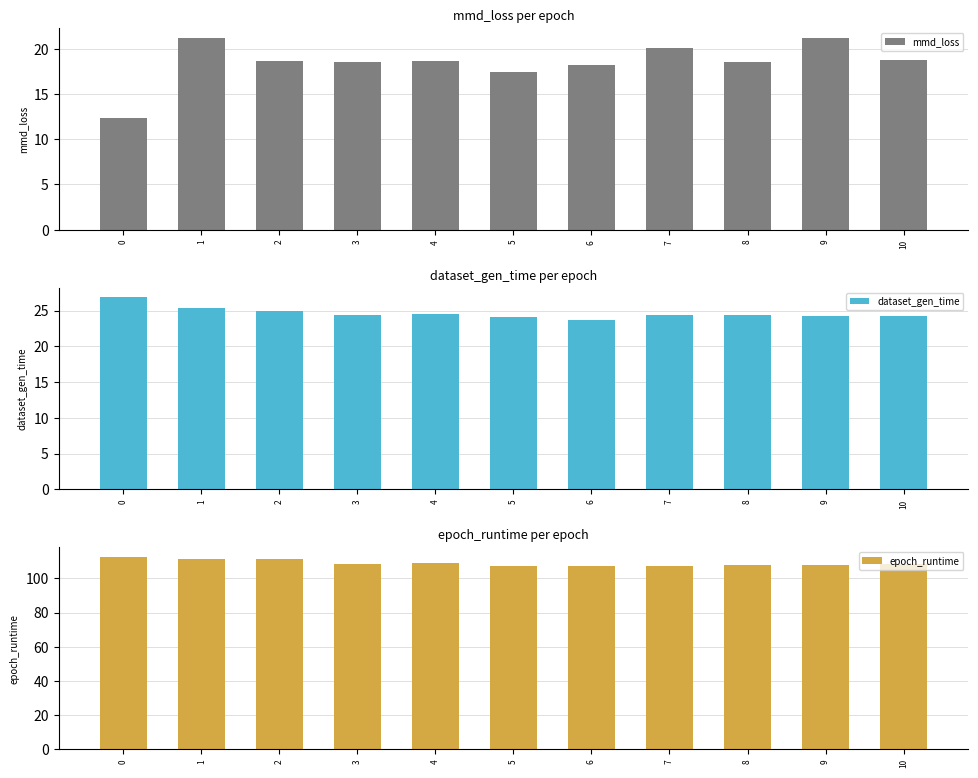

Which series has the largest total across all categories?

epoch_runtime